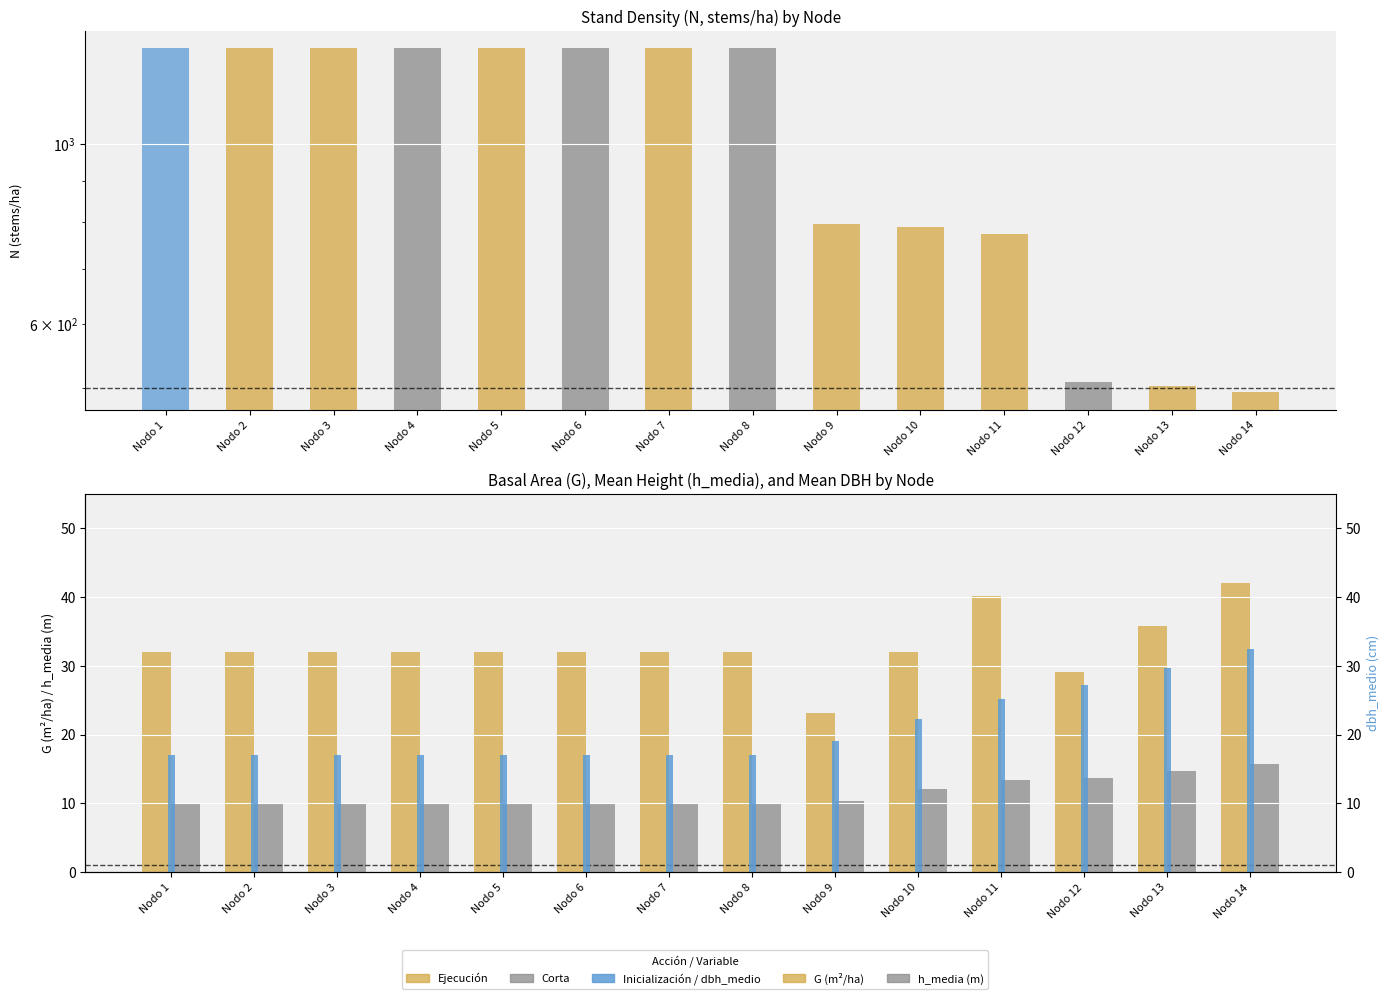

Which series has the largest range (max minus min)?

G (m²/ha)